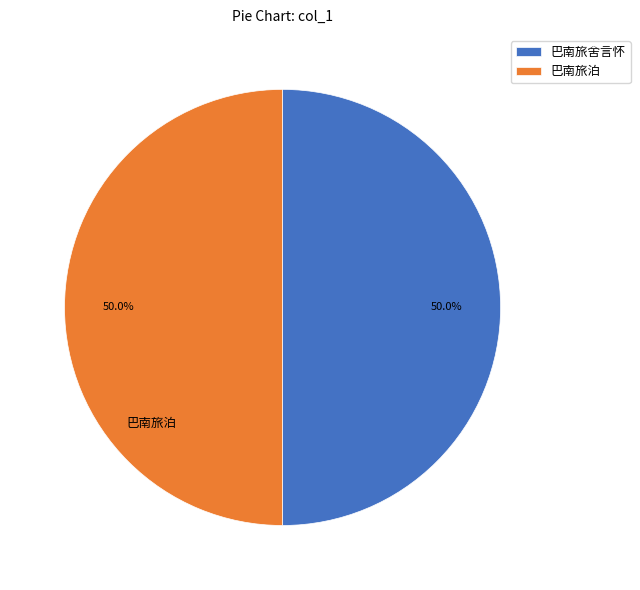

How much of the chart is everything except 巴南旅泊?

50.0%